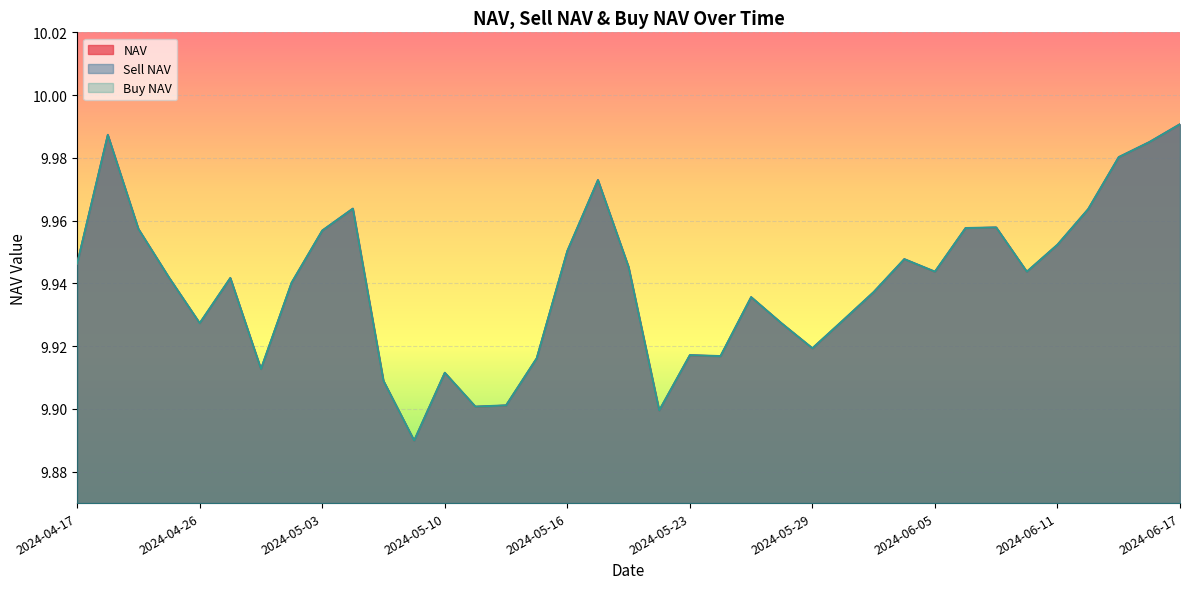

Is it true that Sell NAV equals 6.5 at 2024-05-08?

False